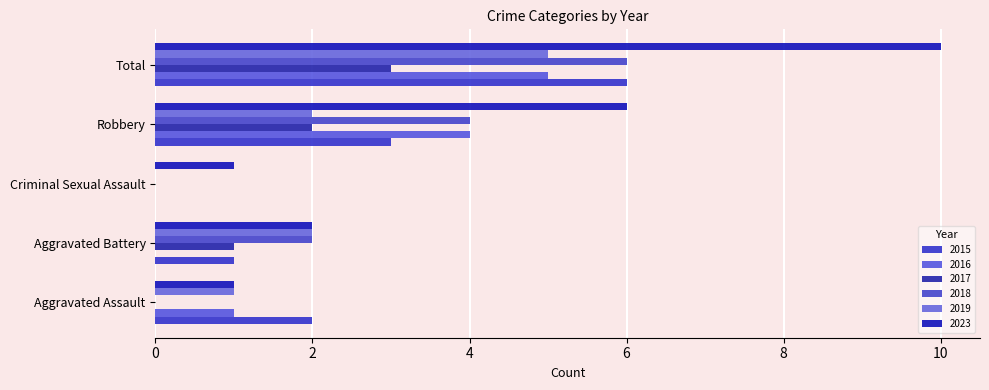

Are the bars horizontal?

Yes